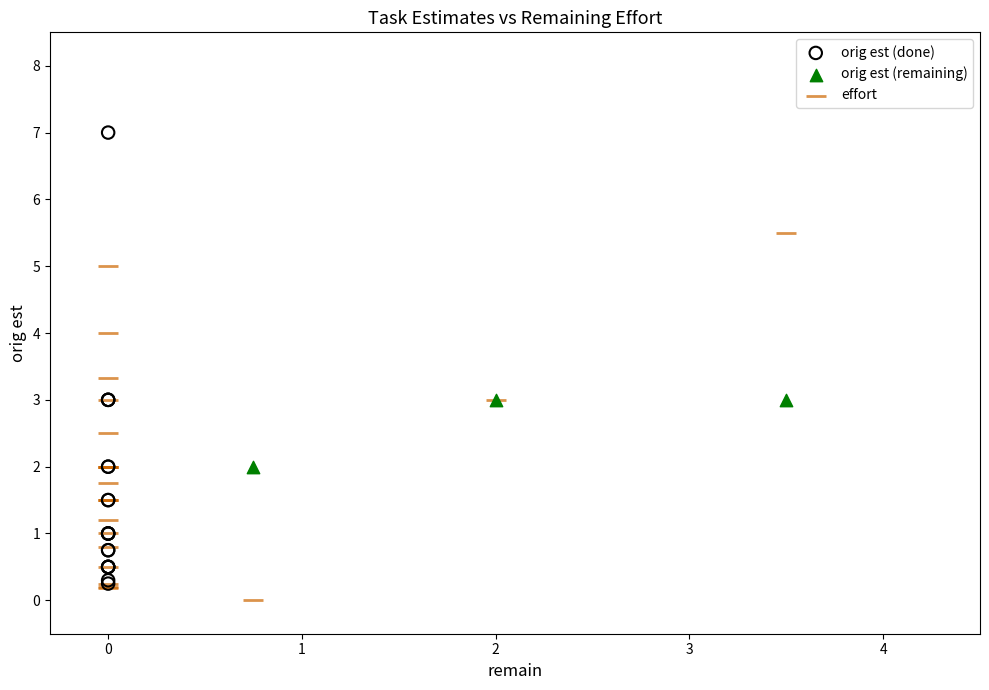

Which series reaches the maximum Y coordinate?

orig est (done)